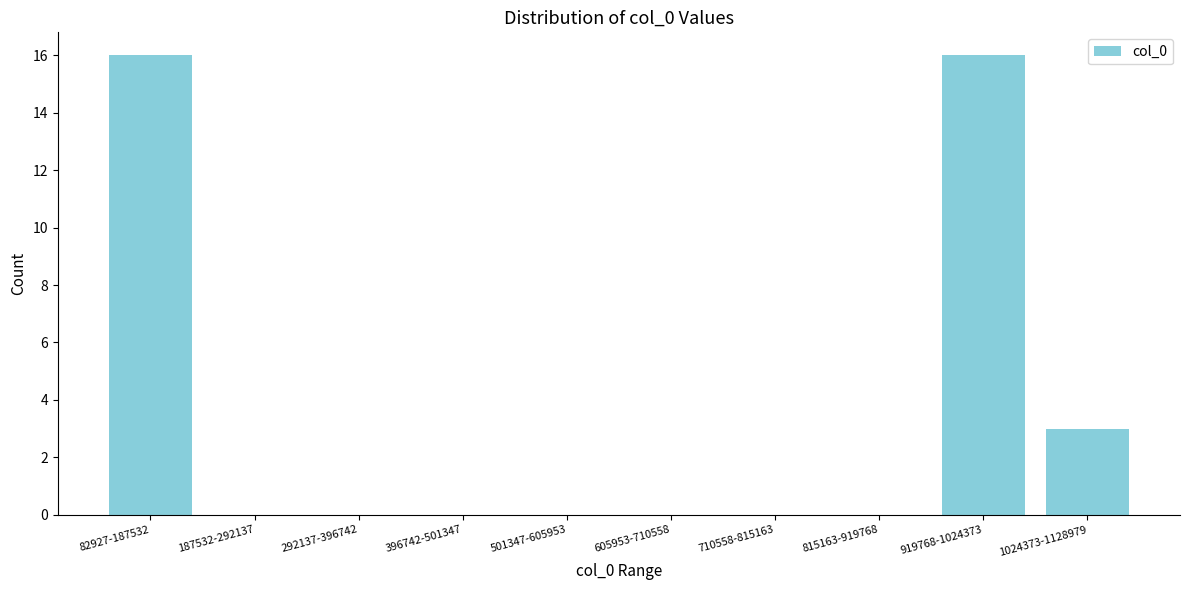

Reading right to left, what are all the values shown in this chart?

1024373-1128979=3	919768-1024373=16	815163-919768=0	710558-815163=0	605953-710558=0	501347-605953=0	396742-501347=0	292137-396742=0	187532-292137=0	82927-187532=16